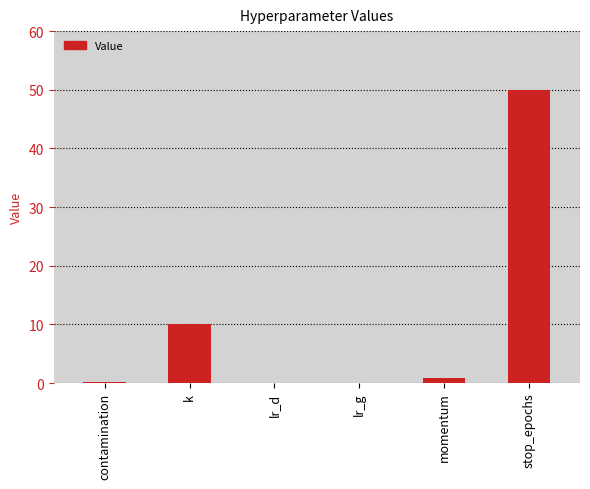

Between momentum and contamination, which is larger?

momentum